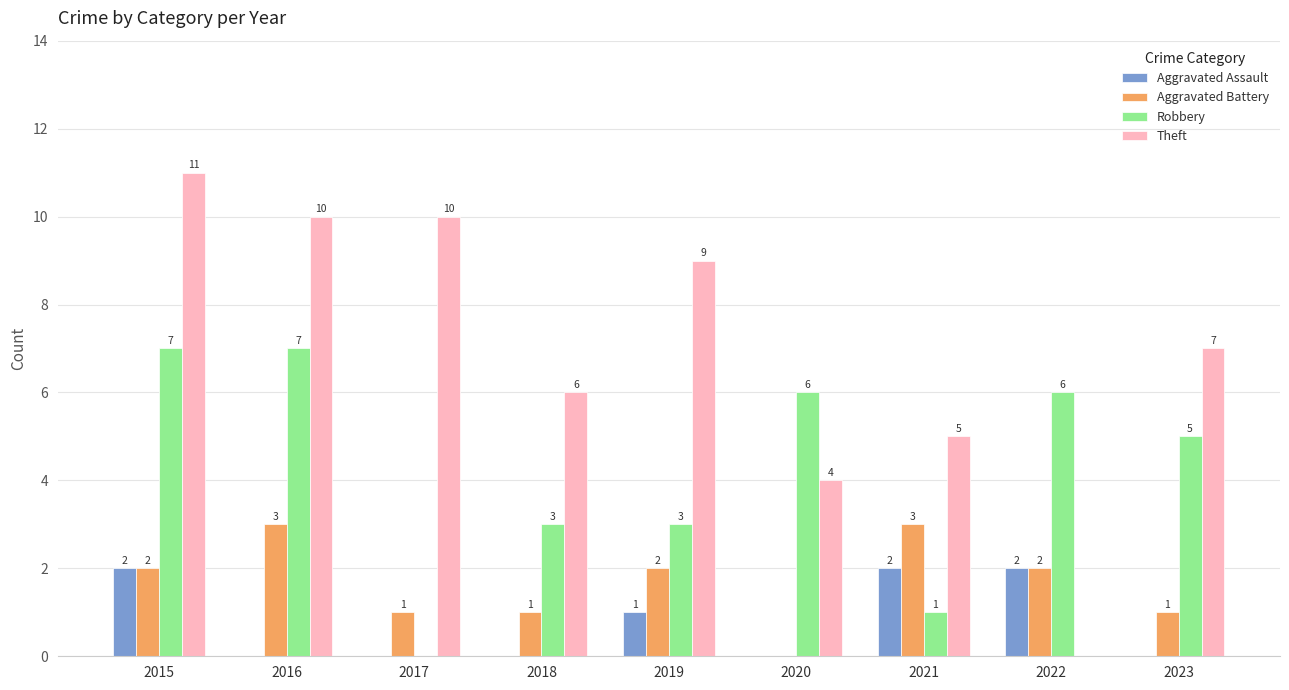

Which label corresponds to the largest value in the chart?

2015